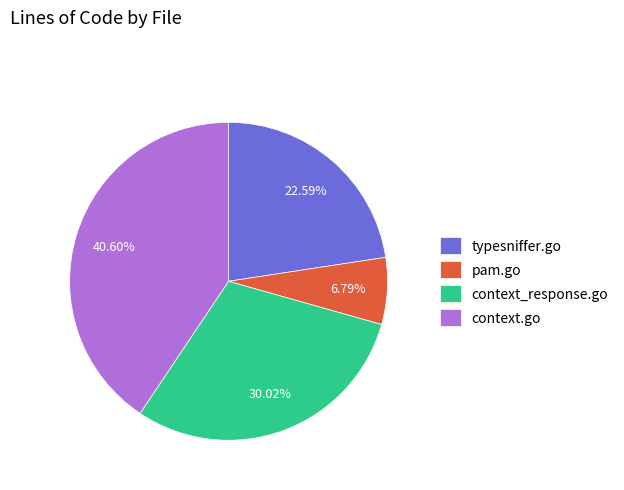

Approximately how many times larger is the value at context_response.go compared to pam.go?

4.4